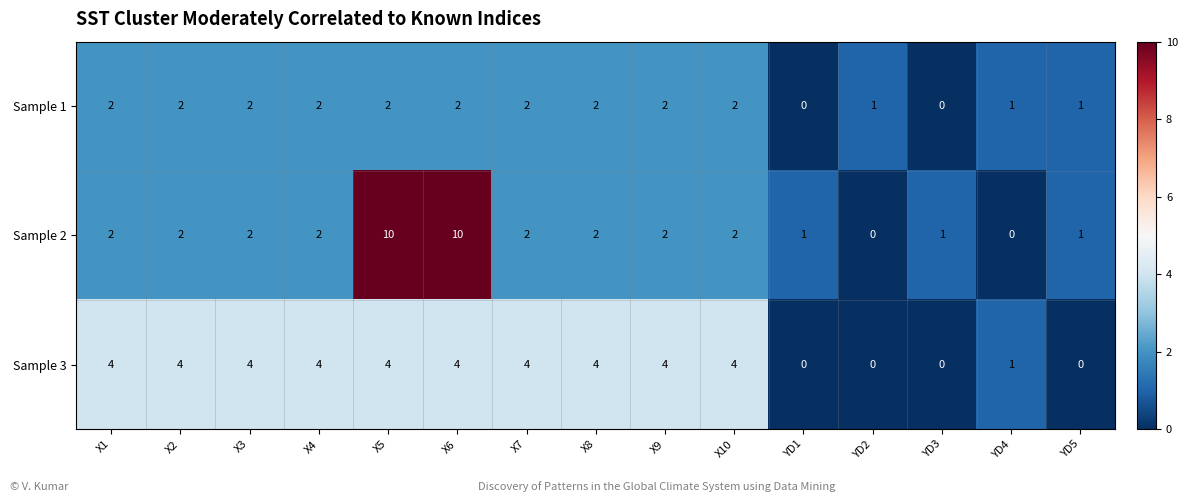

How many Sample 2 values are between 1 and 2?

11